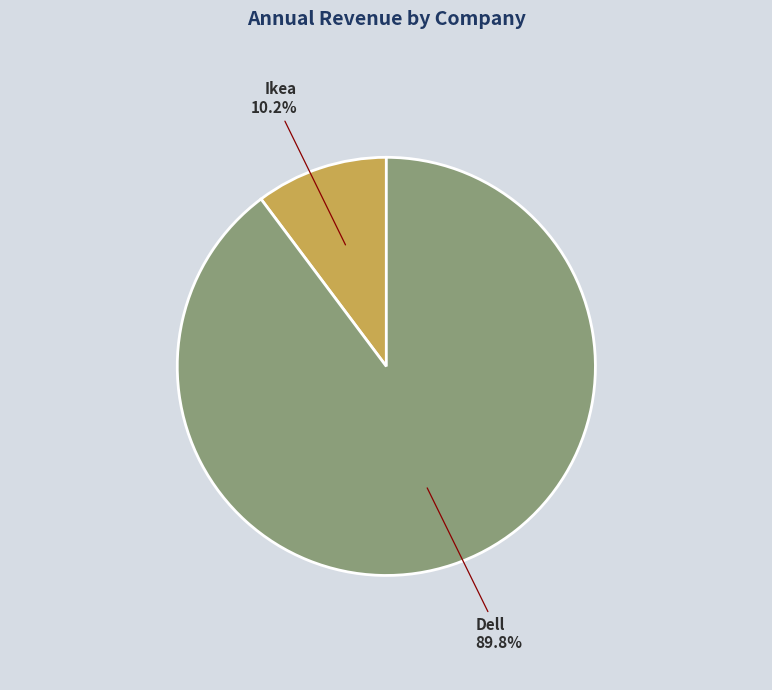

The Dell slice represents 90% of the pie. True or false?

True